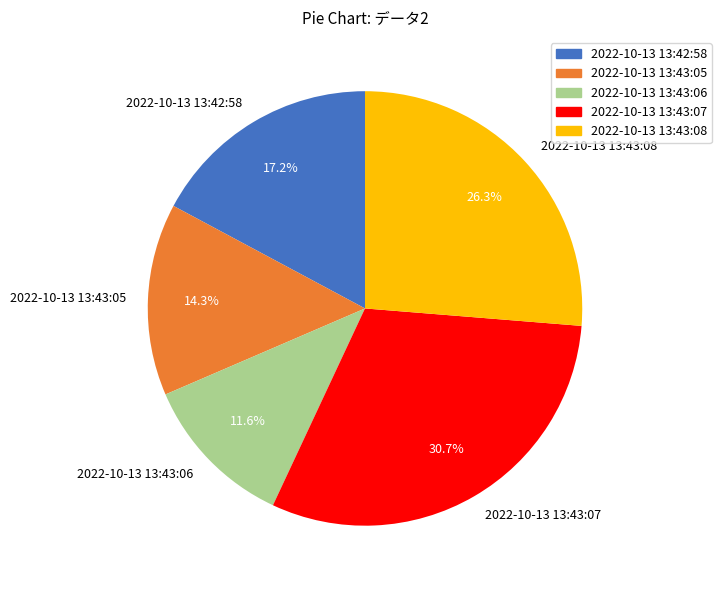

To the nearest percent, what is the difference between the largest and smallest slice percentages?

19%